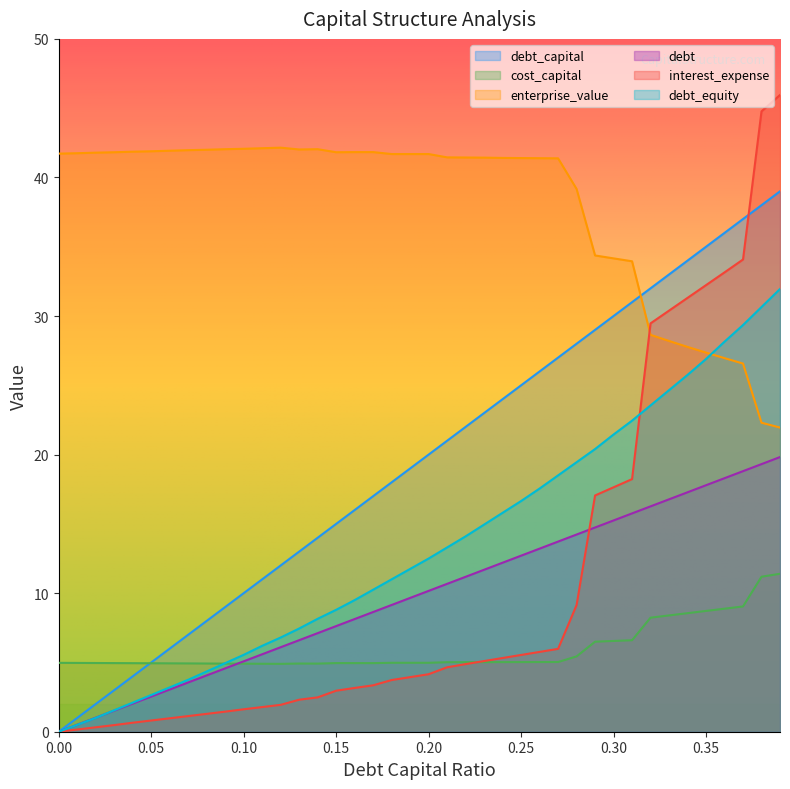

What is the sum of all debt_capital values?

780.0